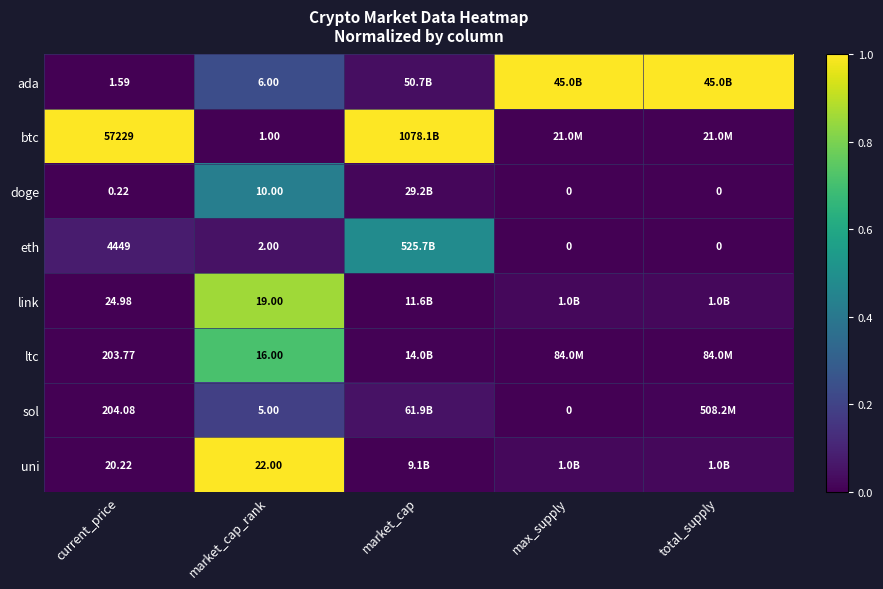

Which series has the largest range (max minus min)?

btc